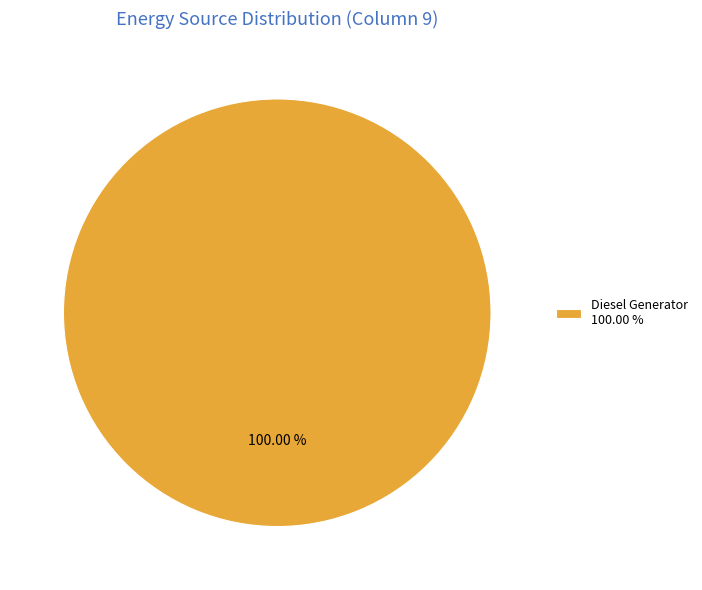

Which slice represents more than half of the pie?

Diesel Generator 100.00 %